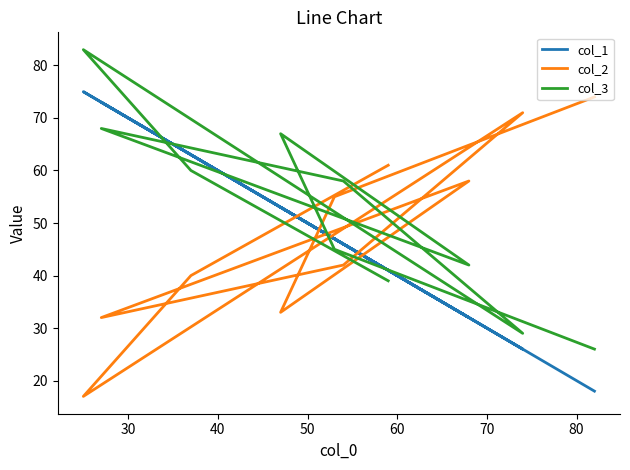

What is the minimum value for col_3?

26